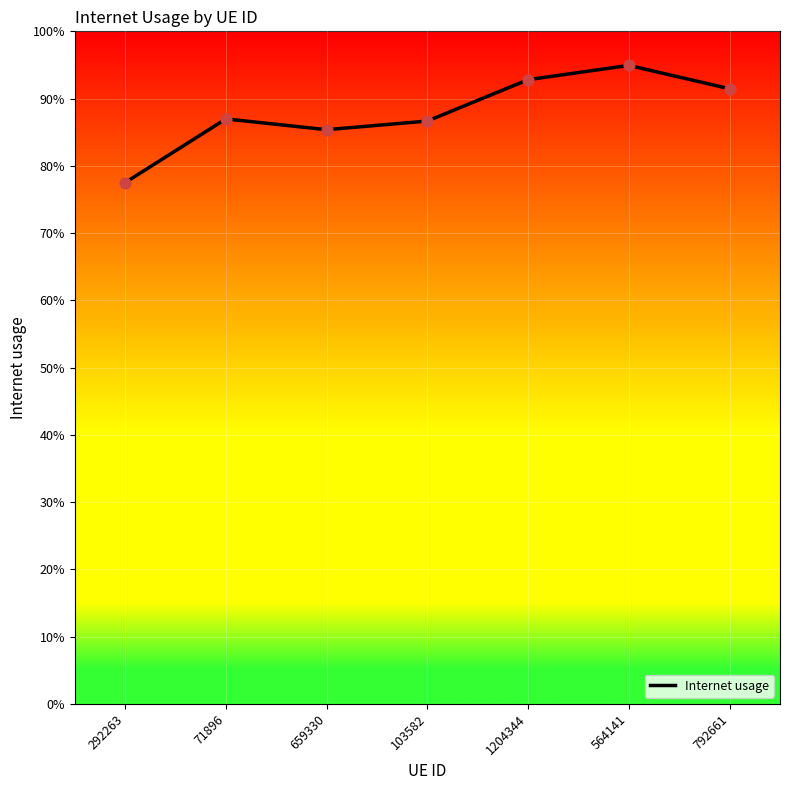

Which has a higher value, 792661 or 71896?

792661